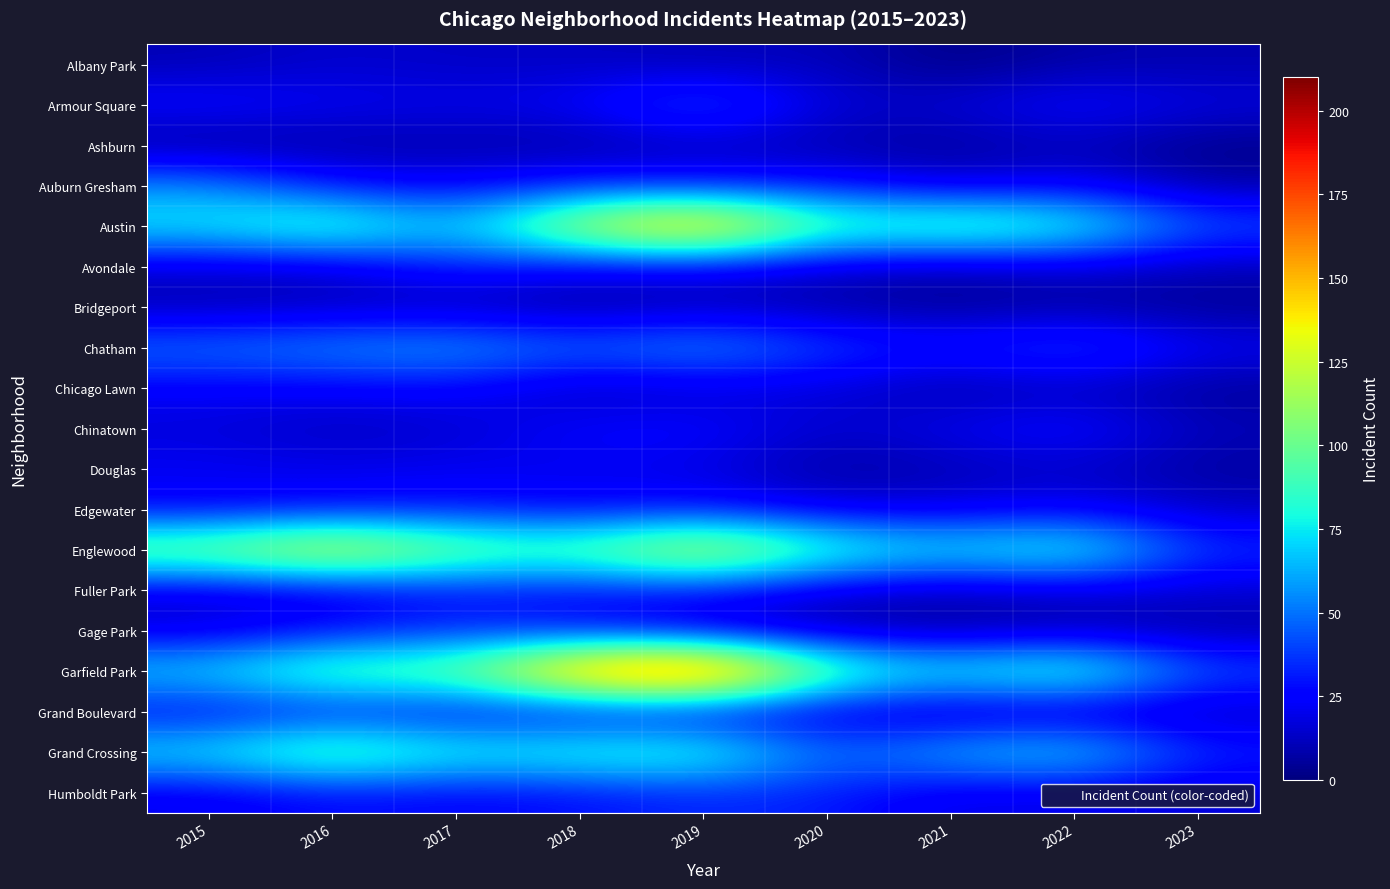

Reading right to left, list all the values displayed in this chart.

Albany Park: 2023=9	2022=8	2021=1	2020=12	2019=10	2018=13	2017=13	2016=15	2015=10
Armour Square: 2023=18	2022=27	2021=16	2020=15	2019=47	2018=23	2017=20	2016=22	2015=27
Ashburn: 2023=2	2022=11	2021=5	2020=8	2019=11	2018=6	2017=8	2016=7	2015=4
Auburn Gresham: 2023=7	2022=23	2021=15	2020=30	2019=29	2018=33	2017=23	2016=28	2015=56
Austin: 2023=44	2022=89	2021=104	2020=92	2019=167	2018=130	2017=65	2016=99	2015=78
Avondale: 2023=10	2022=15	2021=8	2020=13	2019=21	2018=21	2017=33	2016=14	2015=15
Bridgeport: 2023=4	2022=7	2021=4	2020=8	2019=10	2018=5	2017=9	2016=11	2015=9
Chatham: 2023=22	2022=44	2021=31	2020=40	2019=60	2018=48	2017=62	2016=57	2015=51
Chicago Lawn: 2023=5	2022=12	2021=7	2020=17	2019=15	2018=11	2017=25	2016=23	2015=23
Chinatown: 2023=11	2022=28	2021=21	2020=14	2019=26	2018=25	2017=15	2016=12	2015=17
Douglas: 2023=6	2022=14	2021=10	2020=6	2019=19	2018=20	2017=21	2016=20	2015=22
Edgewater: 2023=13	2022=23	2021=18	2020=18	2019=29	2018=25	2017=30	2016=27	2015=24
Englewood: 2023=36	2022=90	2021=76	2020=92	2019=138	2018=98	2017=107	2016=142	2015=111
Fuller Park: 2023=15	2022=15	2021=10	2020=14	2019=29	2018=27	2017=29	2016=19	2015=16
Gage Park: 2023=7	2022=9	2021=5	2020=9	2019=15	2018=28	2017=35	2016=27	2015=17
Garfield Park: 2023=43	2022=98	2021=79	2020=100	2019=204	2018=178	2017=101	2016=103	2015=73
Grand Boulevard: 2023=11	2022=11	2021=10	2020=16	2019=19	2018=22	2017=25	2016=29	2015=24
Grand Crossing: 2023=34	2022=77	2021=66	2020=47	2019=91	2018=88	2017=82	2016=106	2015=77
Humboldt Park: 2023=16	2022=20	2021=18	2020=32	2019=34	2018=28	2017=25	2016=28	2015=20